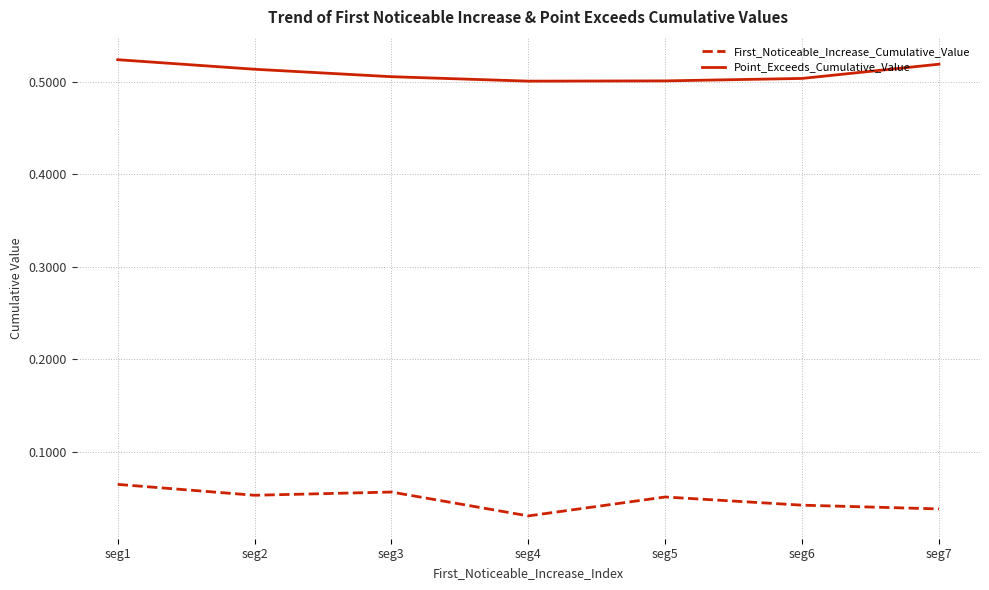

True or false: First_Noticeable_Increase_Cumulative_Value and Point_Exceeds_Cumulative_Value intersect in this chart.

False